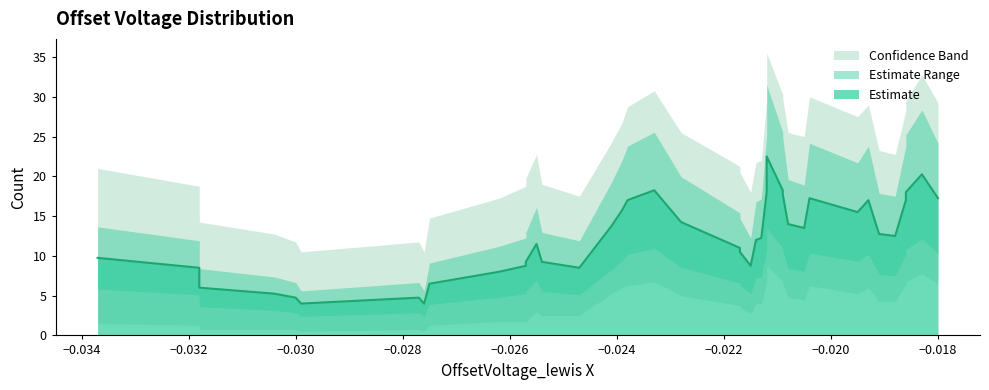

True or false: x and y intersect in this chart.

False